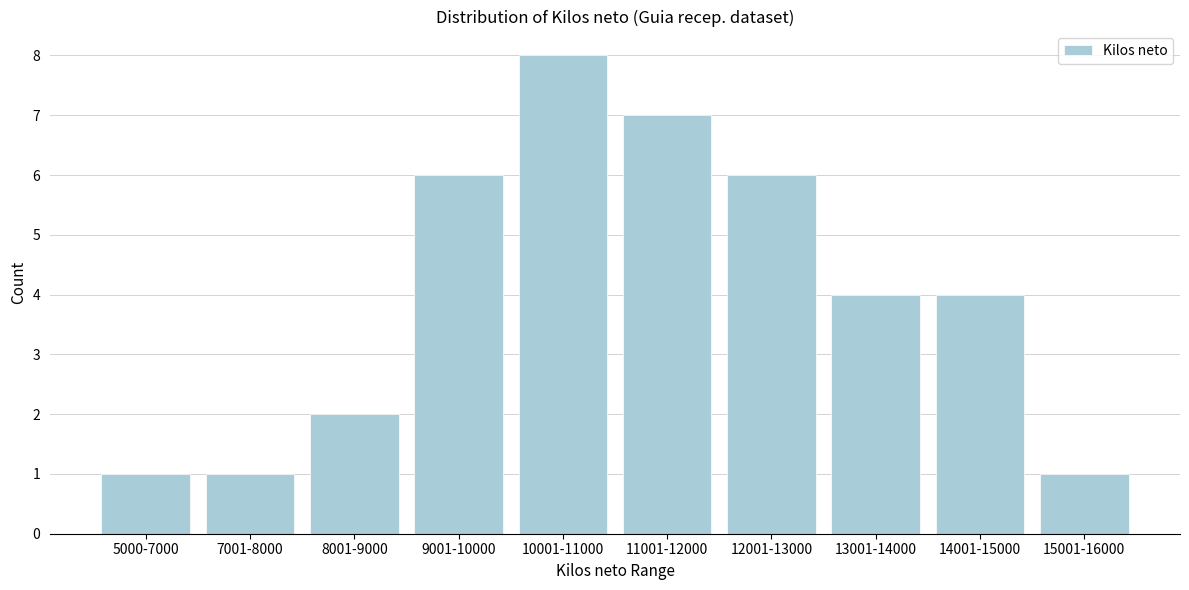

Reading left to right, transcribe all the data shown in this chart.

1	1	2	6	8	7	6	4	4	1